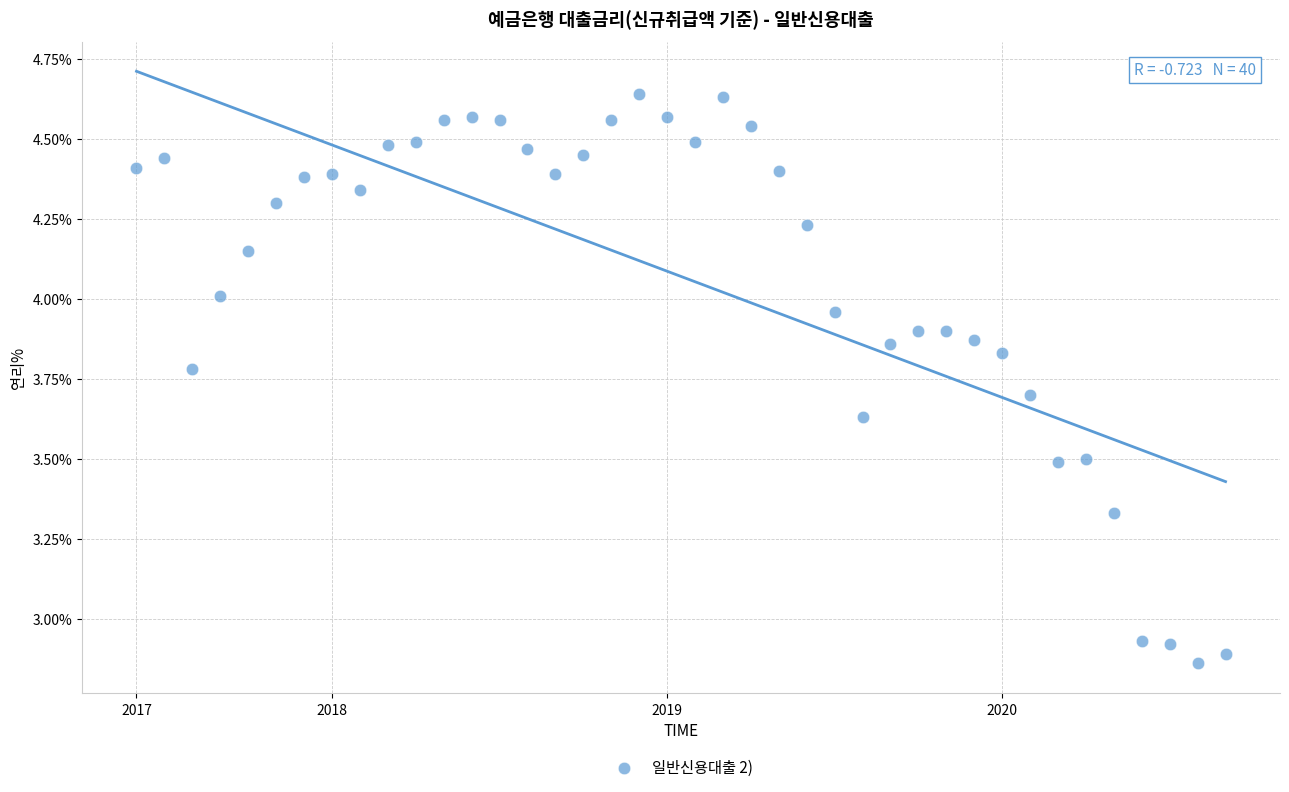

What is the range of Y values (max minus min)?

1.8